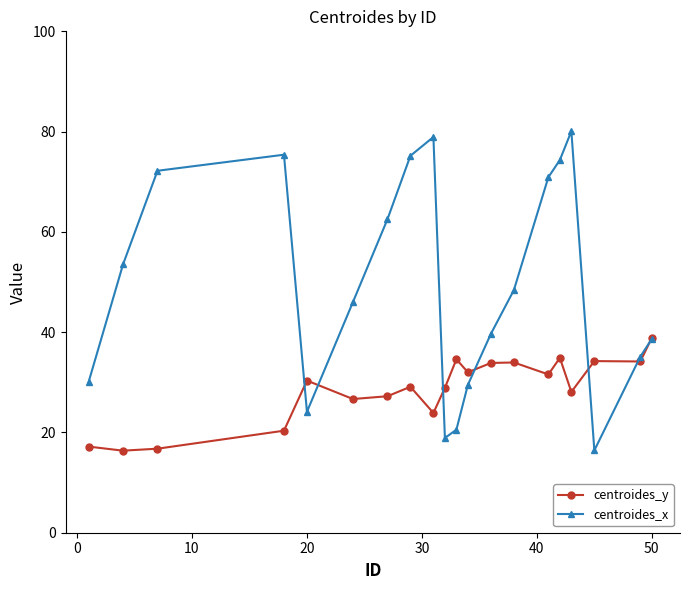

Which series has the largest total across all categories?

centroides_x